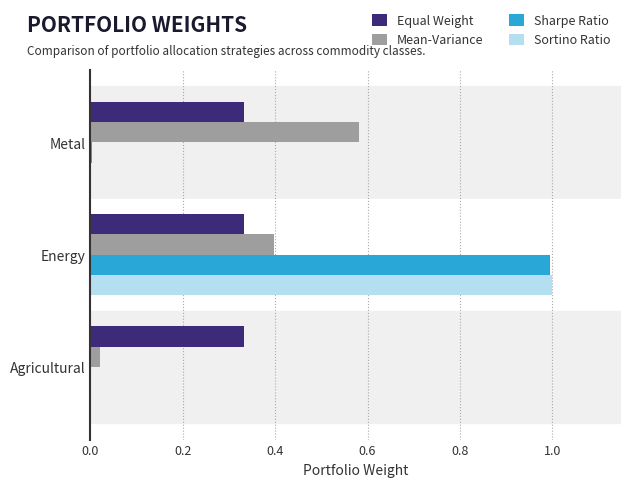

At which category is the sum across all series the highest?

Energy